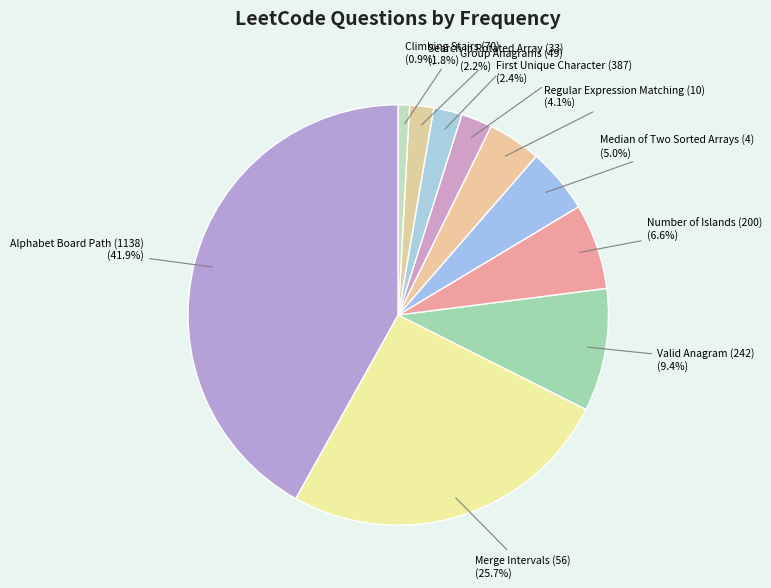

Count the number of slices in the pie.

10